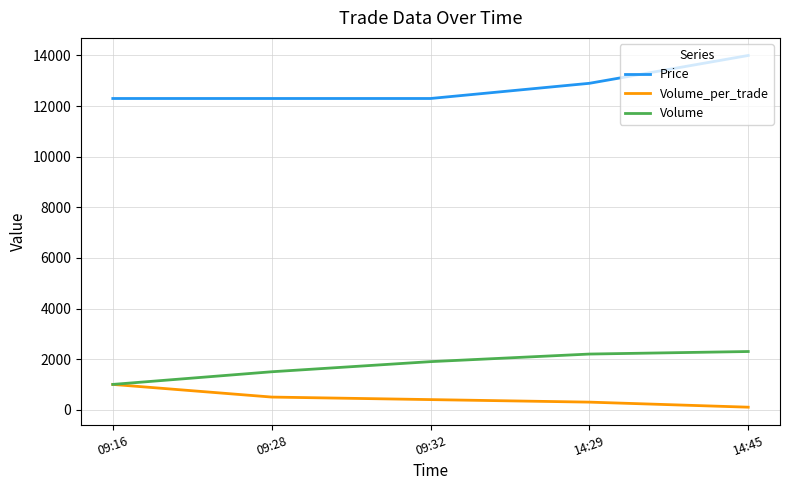

What are all the series names shown in the legend?

Price, Volume_per_trade, Volume